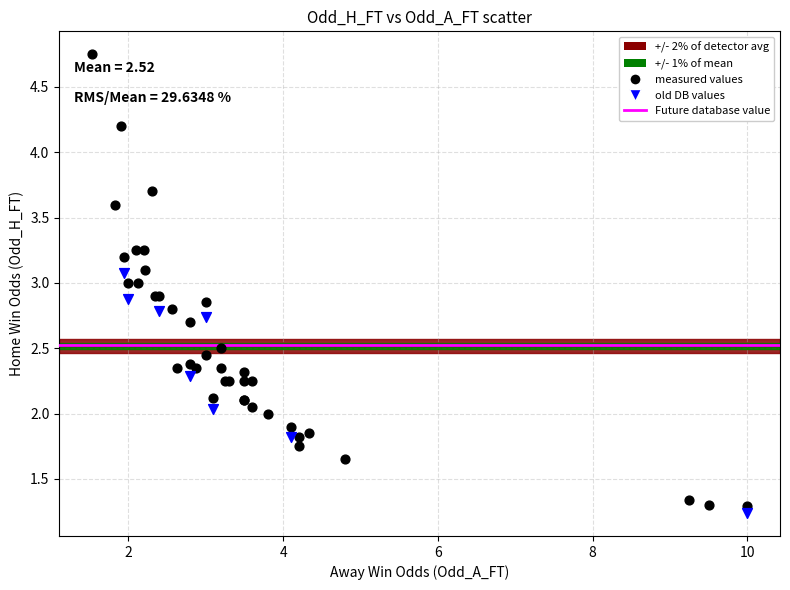

Which series reaches the maximum Y coordinate?

measured values